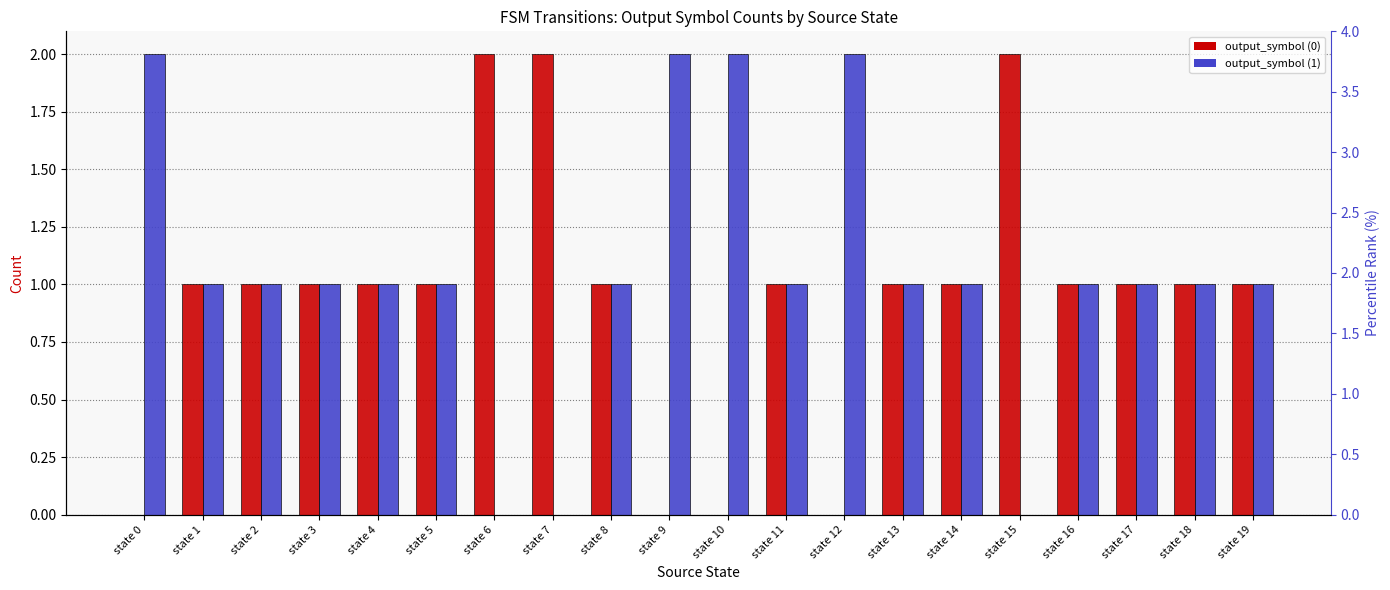

Which label corresponds to the largest value in the chart?

state 6